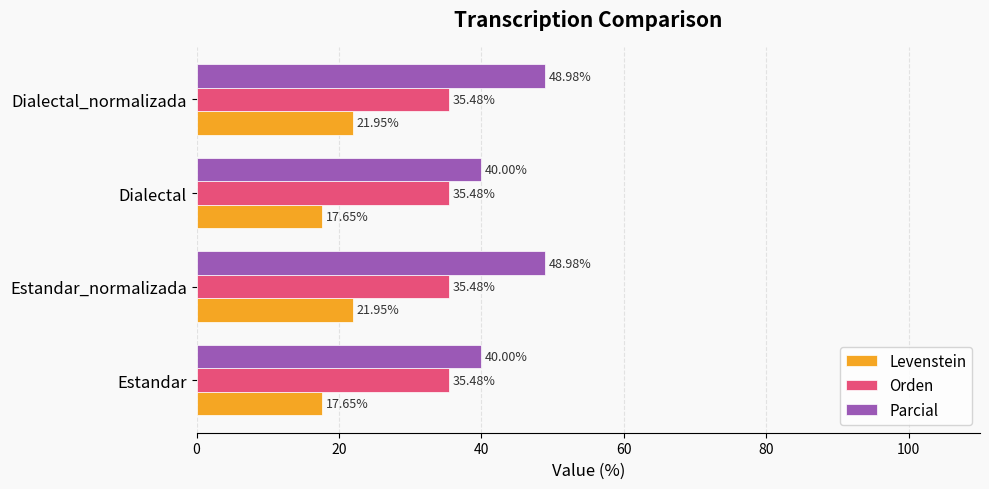

At how many categories does at least one series exceed 28?

4